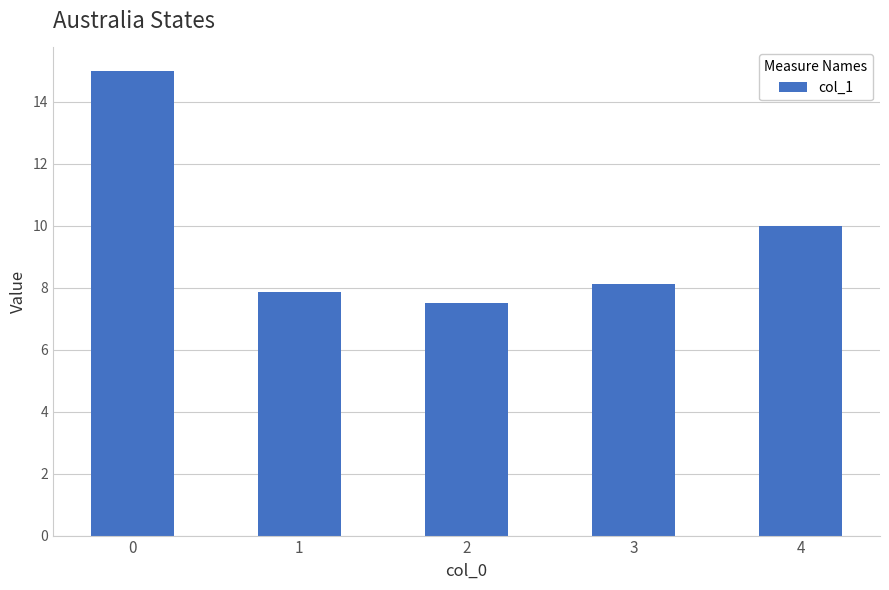

What is the difference between the maximum and minimum values?

7.5